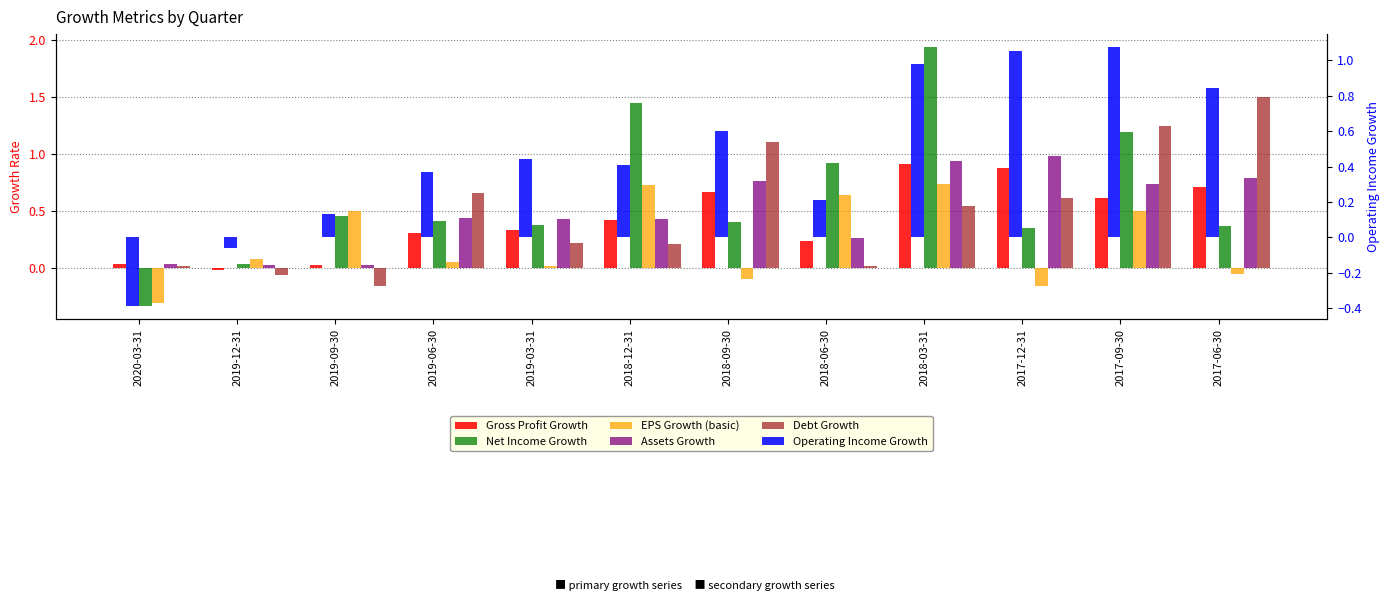

What is the difference between the highest and lowest values at 2018-06-30?

0.9